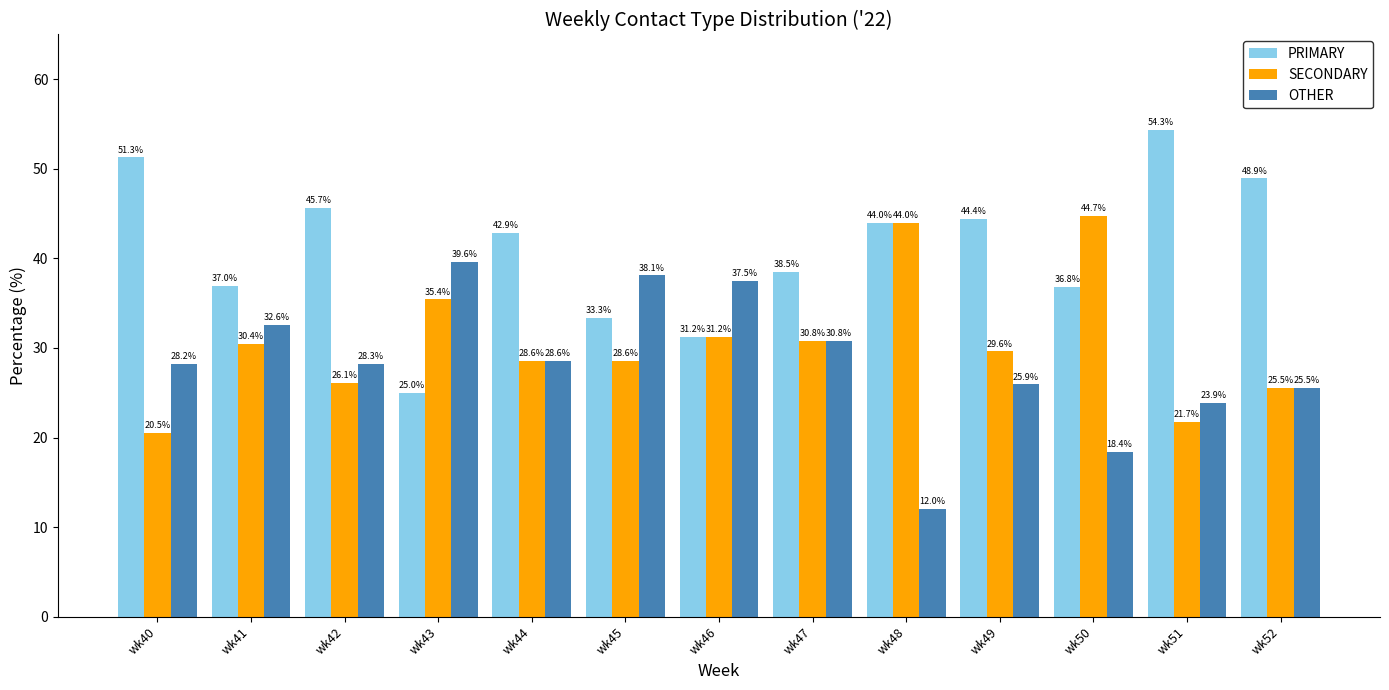

Which series has the largest total across all categories?

PRIMARY